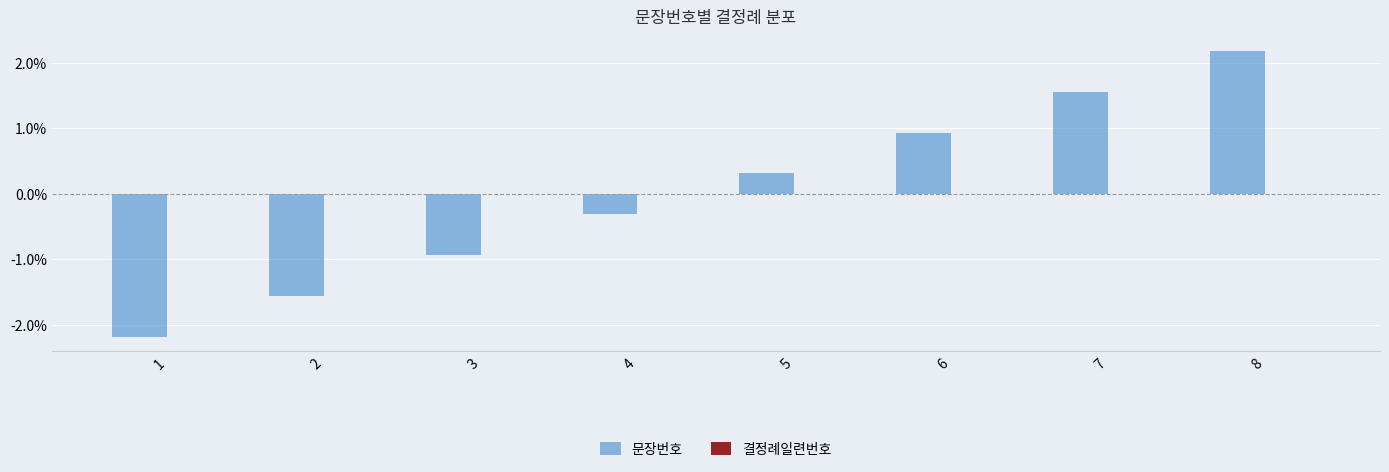

Does the chart contain any negative values?

Yes